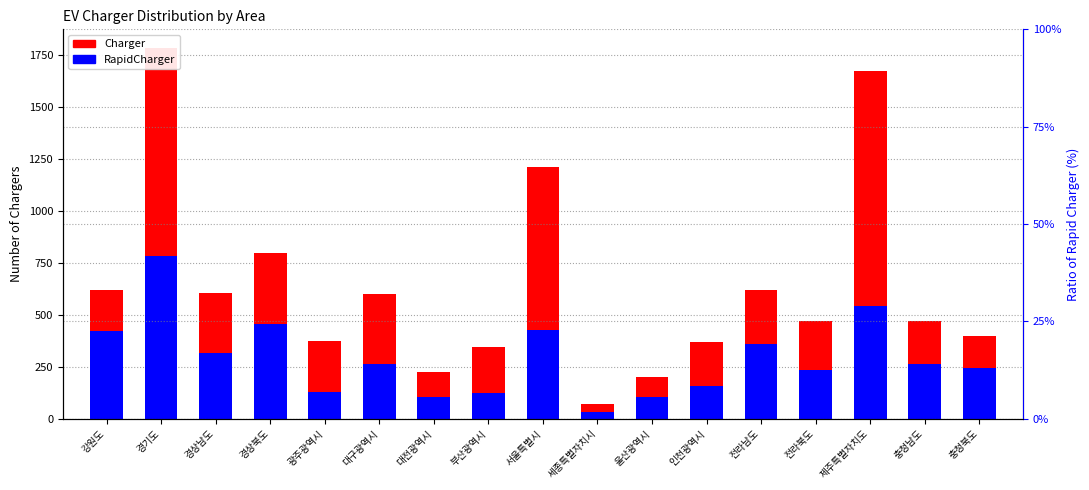

At which category is the sum across all series the highest?

경기도